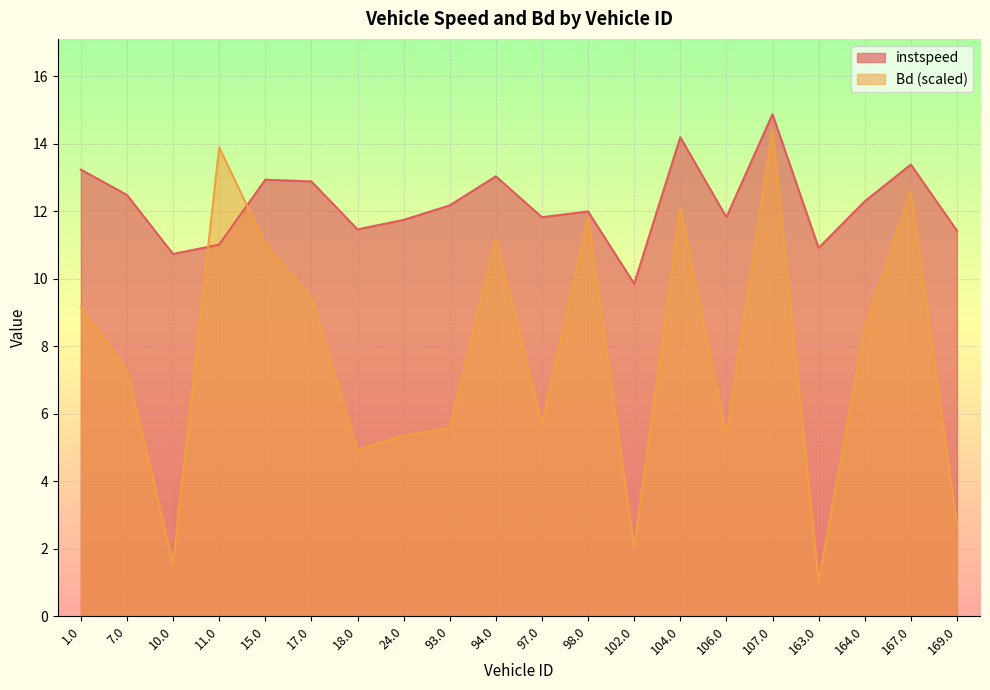

Which series changed the most between 17.0 and 164.0?

Bd (scaled)